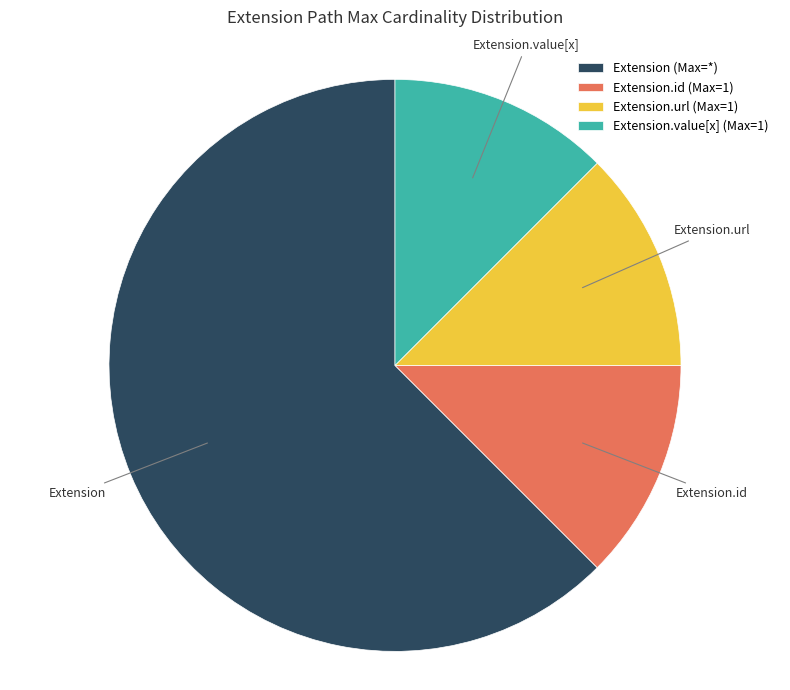

Do Extension.url (Max=1) and Extension.value[x] (Max=1) together represent more than half of the pie?

No